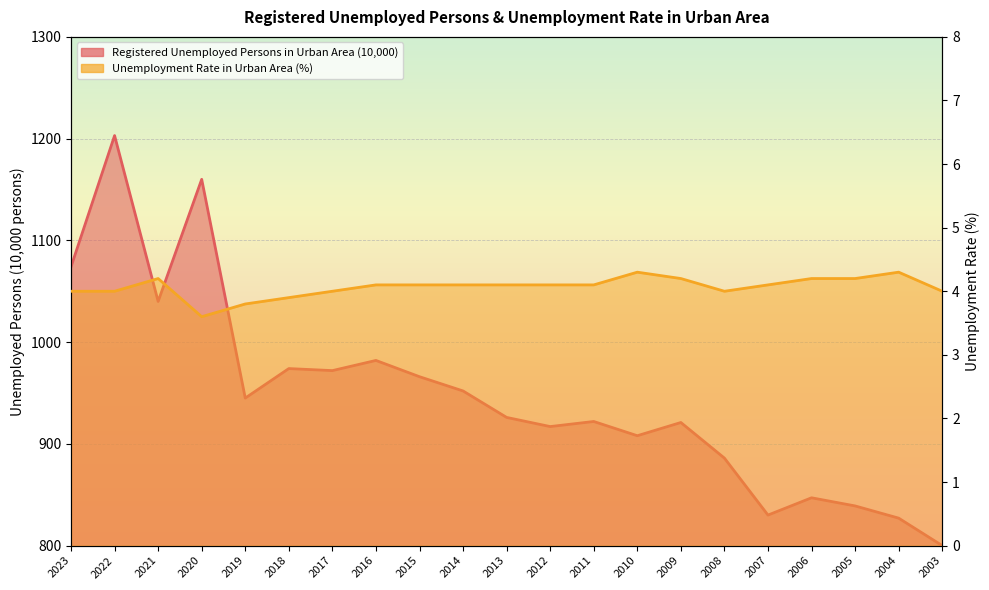

At 2011, list the series in order from largest to smallest.

Registered Unemployed Persons in Urban Area (10,000), Unemployment Rate in Urban Area (%)